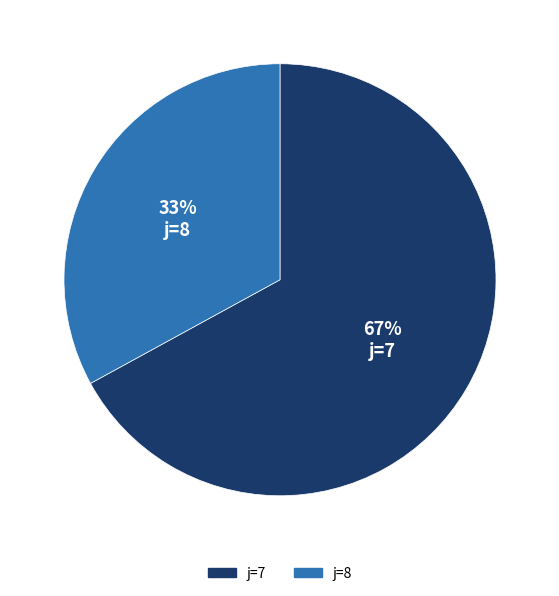

To the nearest percent, what is the average slice percentage?

50%